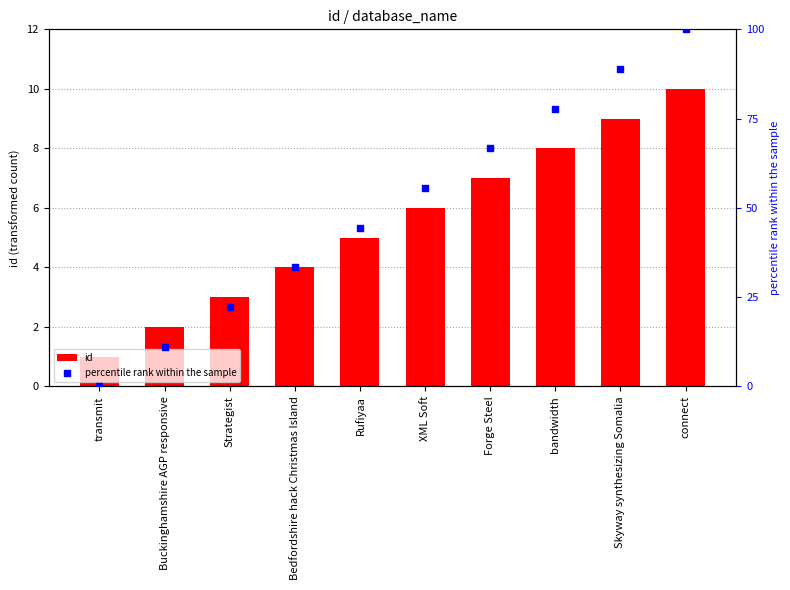

Is the value of id at Forge Steel greater than the value of percentile rank within the sample at bandwidth?

No